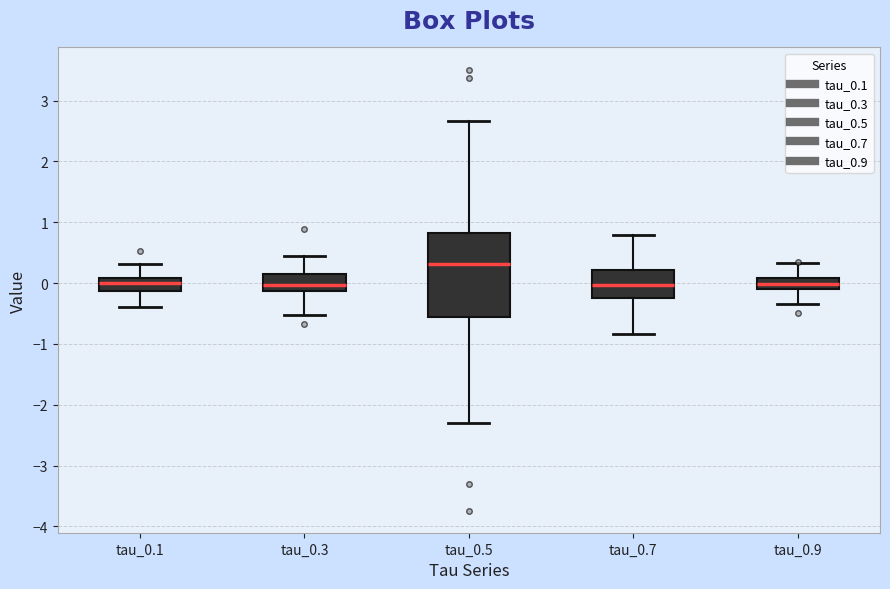

Reading left to right, transcribe this box plot: for each box, give where its median line is, the range the box spans, and where its two whiskers end, as read against the y-axis. The values are not printed on the chart, so give them approximately, as read against the axis.

tau_0.1: median 0.0, box -0.1 to 0.1, whiskers -0.4 to 0.3
tau_0.3: median 0.0, box -0.1 to 0.2, whiskers -0.5 to 0.4
tau_0.5: median 0.3, box -0.6 to 0.8, whiskers -2.3 to 2.7
tau_0.7: median 0.0, box -0.2 to 0.2, whiskers -0.8 to 0.8
tau_0.9: median 0.0, box -0.1 to 0.1, whiskers -0.3 to 0.3